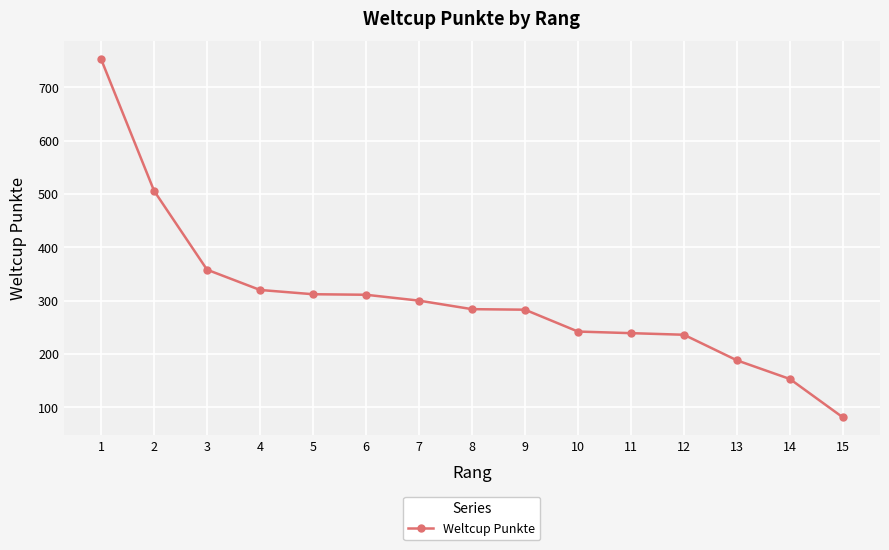

What is the difference between the values at 14 and 6?

158